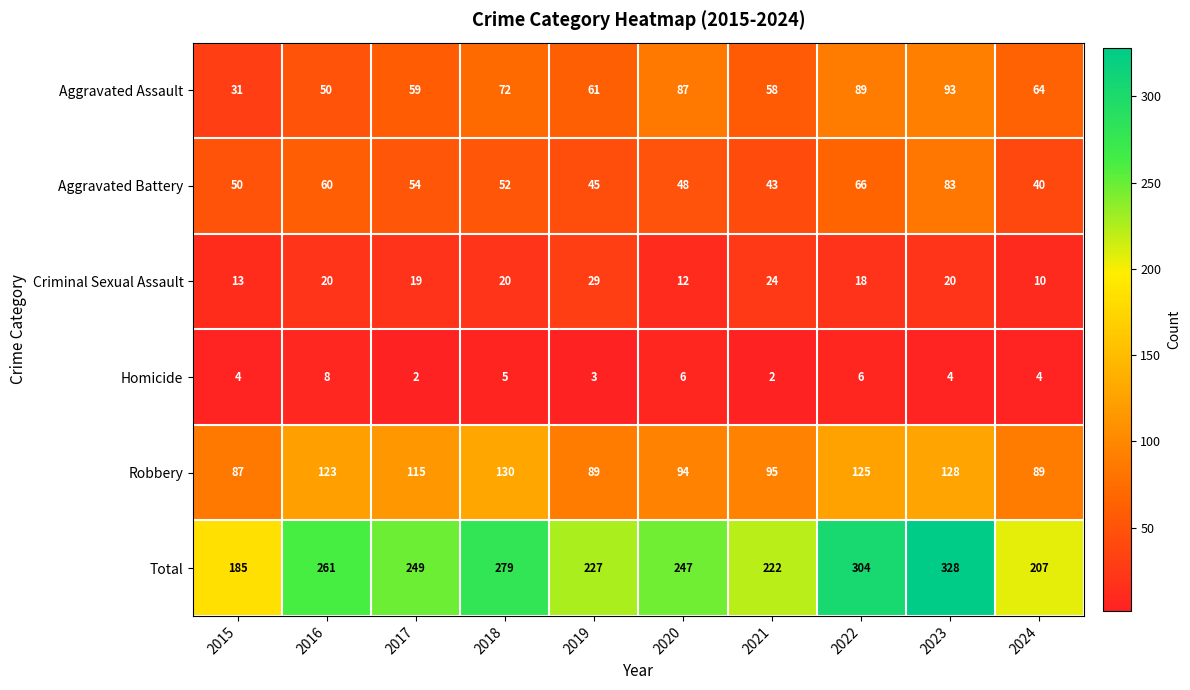

What is the average value of the Total series?

251